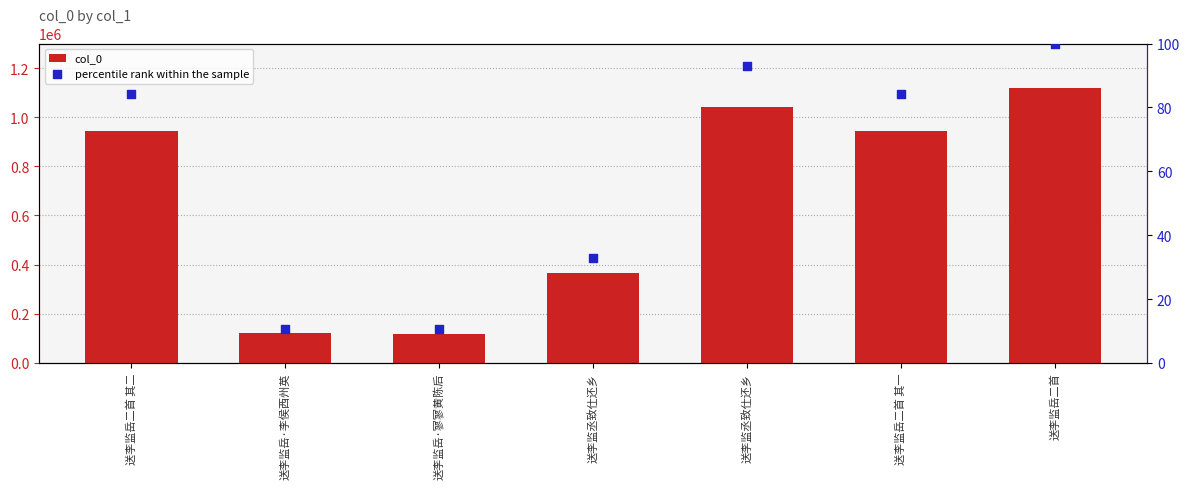

Which series reaches the minimum Y coordinate?

percentile rank within the sample